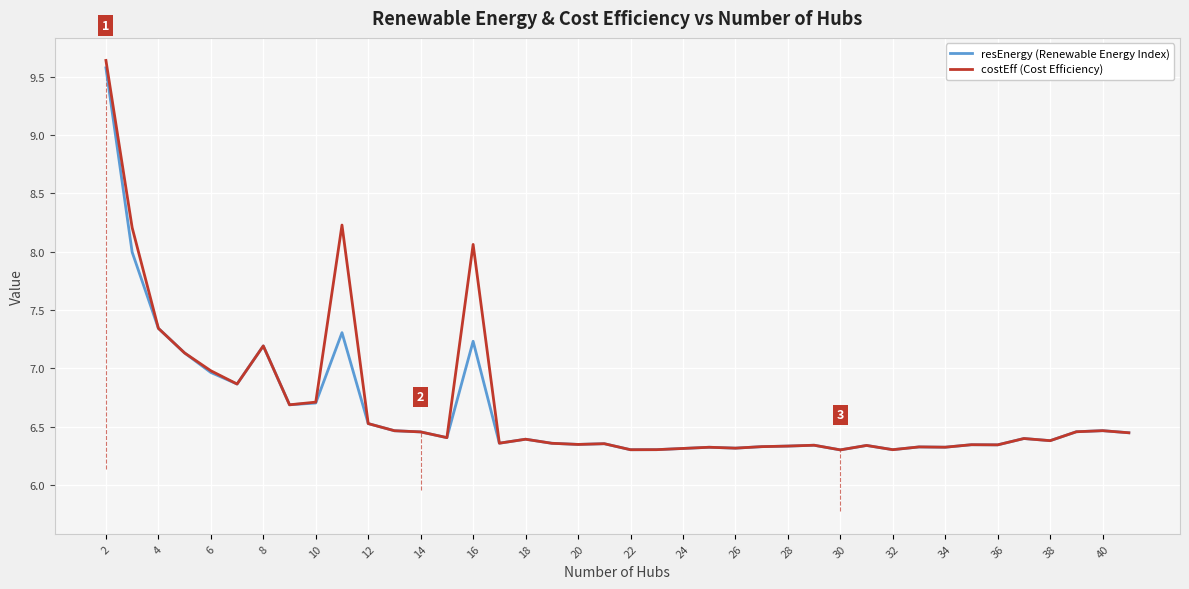

How many interior local peaks does the costEff (Cost Efficiency) series have?

12